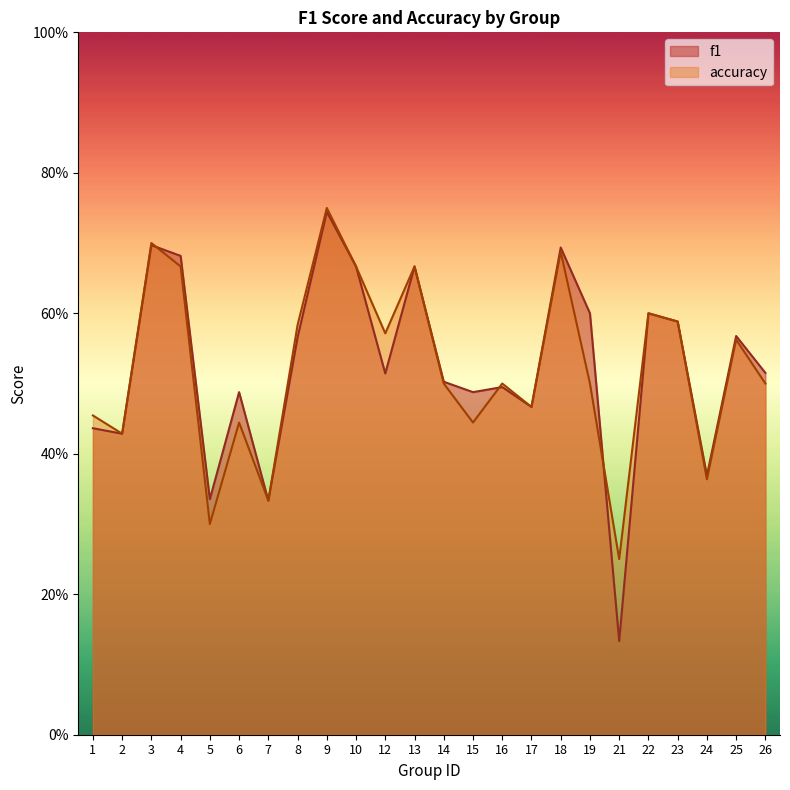

Reading left to right, what are all the values shown in this chart?

f1: 0.4	0.4	0.7	0.7	0.3	0.5	0.3	0.6	0.7	0.7	0.5	0.7	0.5	0.5	0.5	0.5	0.7	0.6	0.1	0.6	0.6	0.4	0.6	0.5
accuracy: 0.5	0.4	0.7	0.7	0.3	0.4	0.3	0.6	0.8	0.7	0.6	0.7	0.5	0.4	0.5	0.5	0.7	0.5	0.2	0.6	0.6	0.4	0.6	0.5